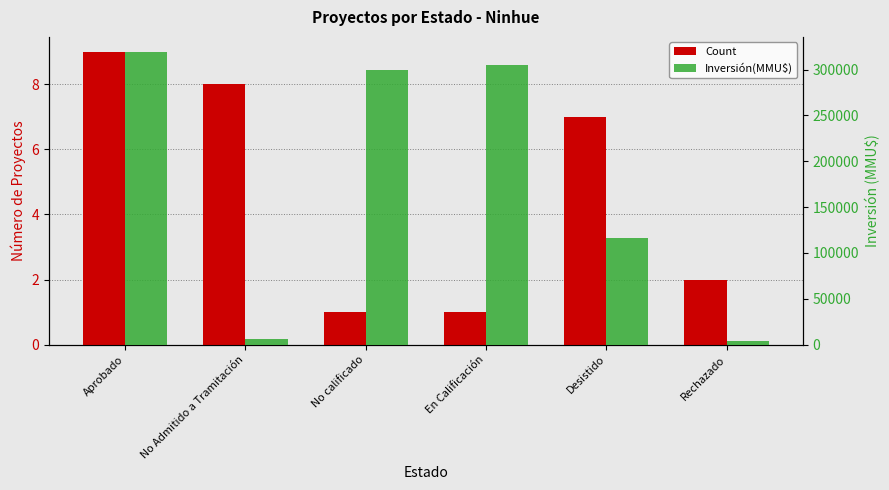

At which label is Inversión(MMU$) closest to 161786?

Desistido